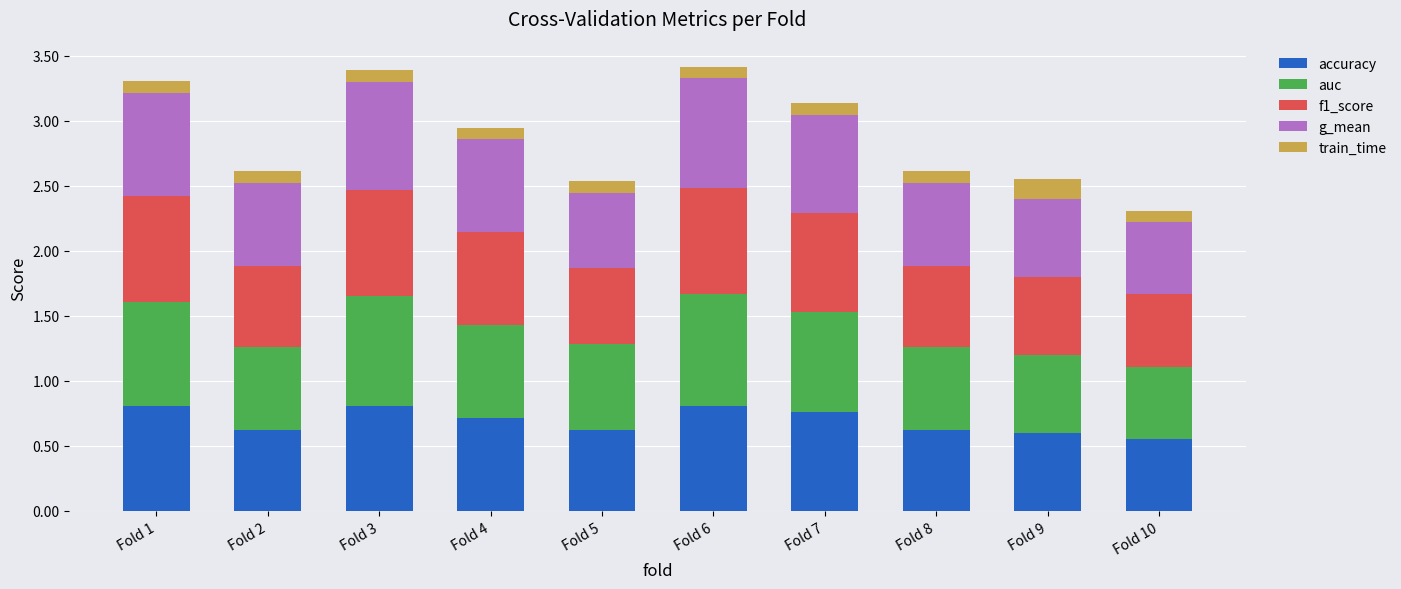

How many bars are there in total?

10